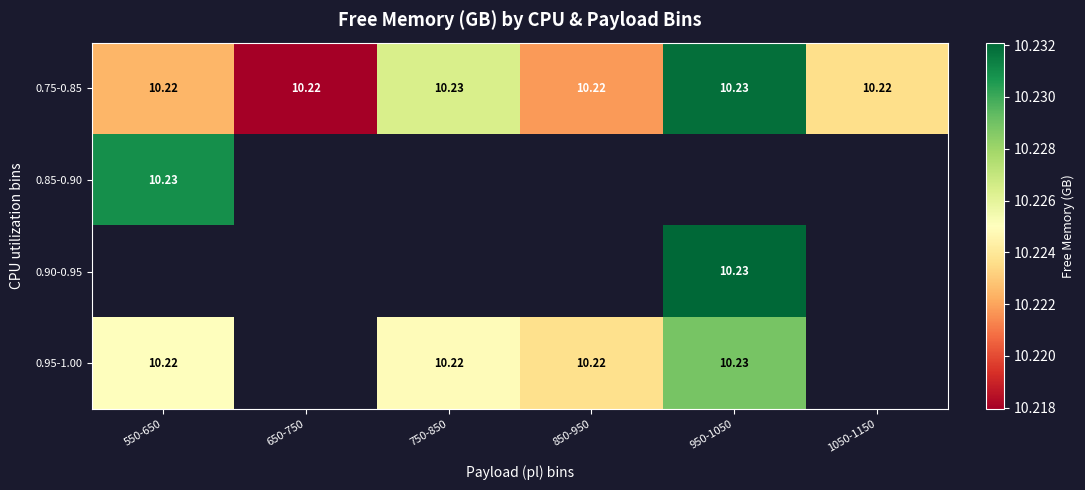

What is the smallest value displayed?

10.2